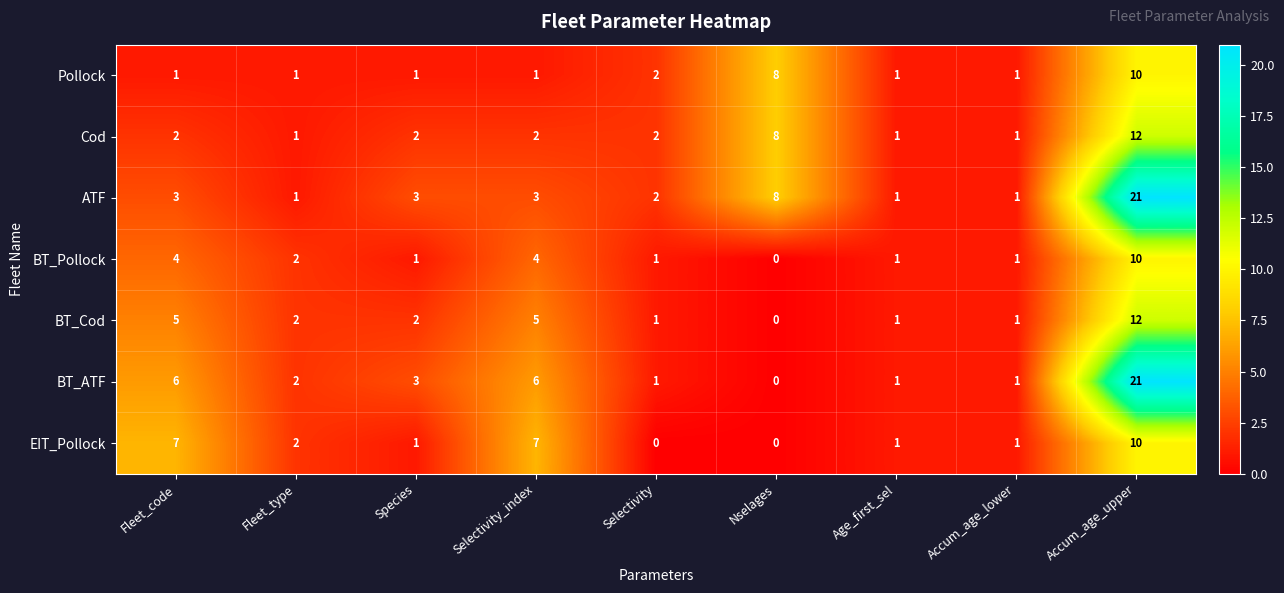

The BT_ATF series shows 6 at Fleet_code. True or false?

True